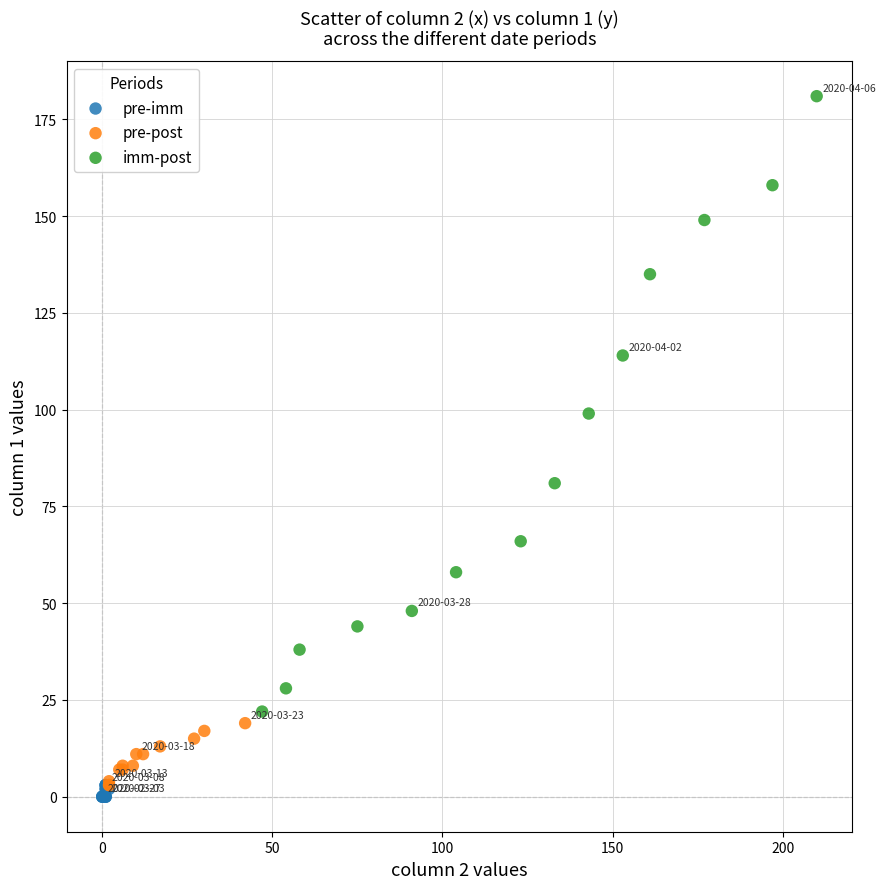

What are all the series names shown in the legend?

pre-imm, pre-post, imm-post